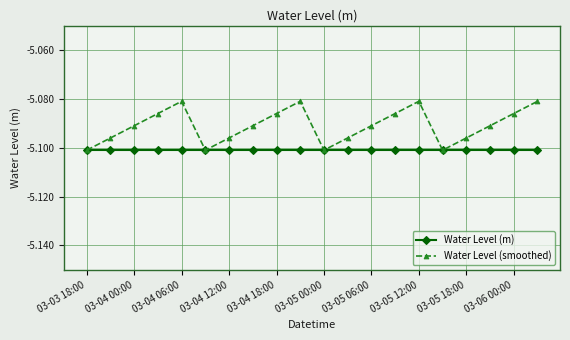

Which series has the largest total across all categories?

Water Level (smoothed)